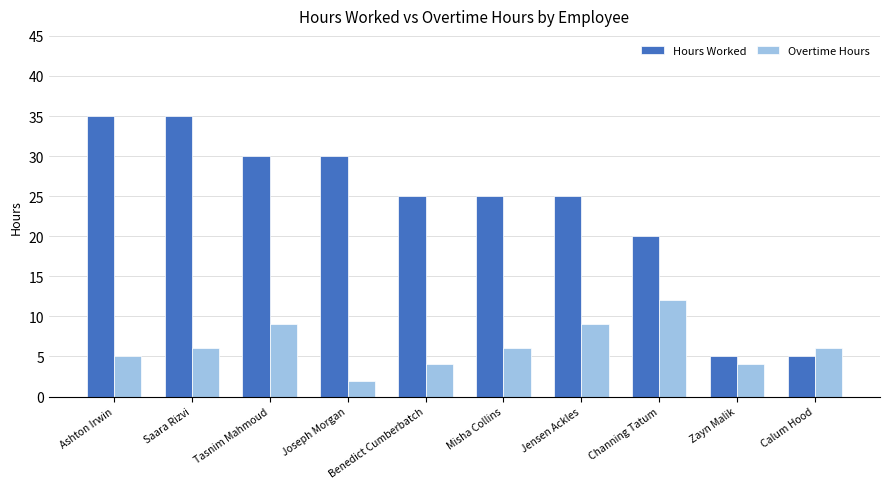

What are all the series names shown in the legend?

Hours Worked, Overtime Hours